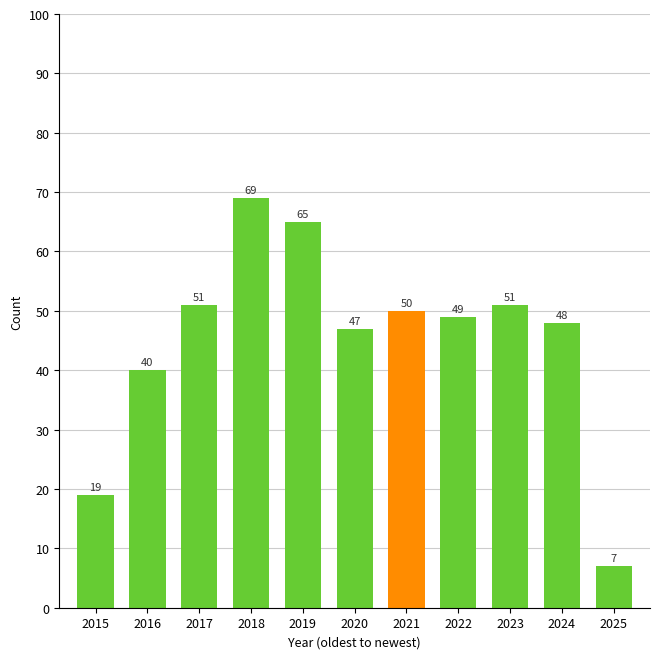

What value does the data have at 2021, to the nearest 10?

50